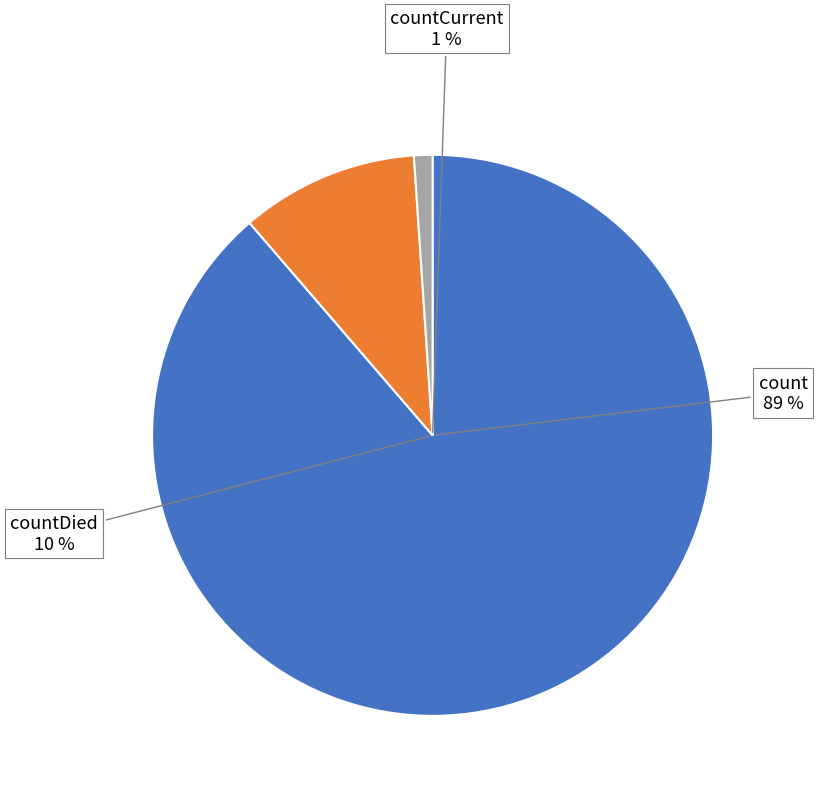

True or false: countCurrent accounts for 1% of the total.

True